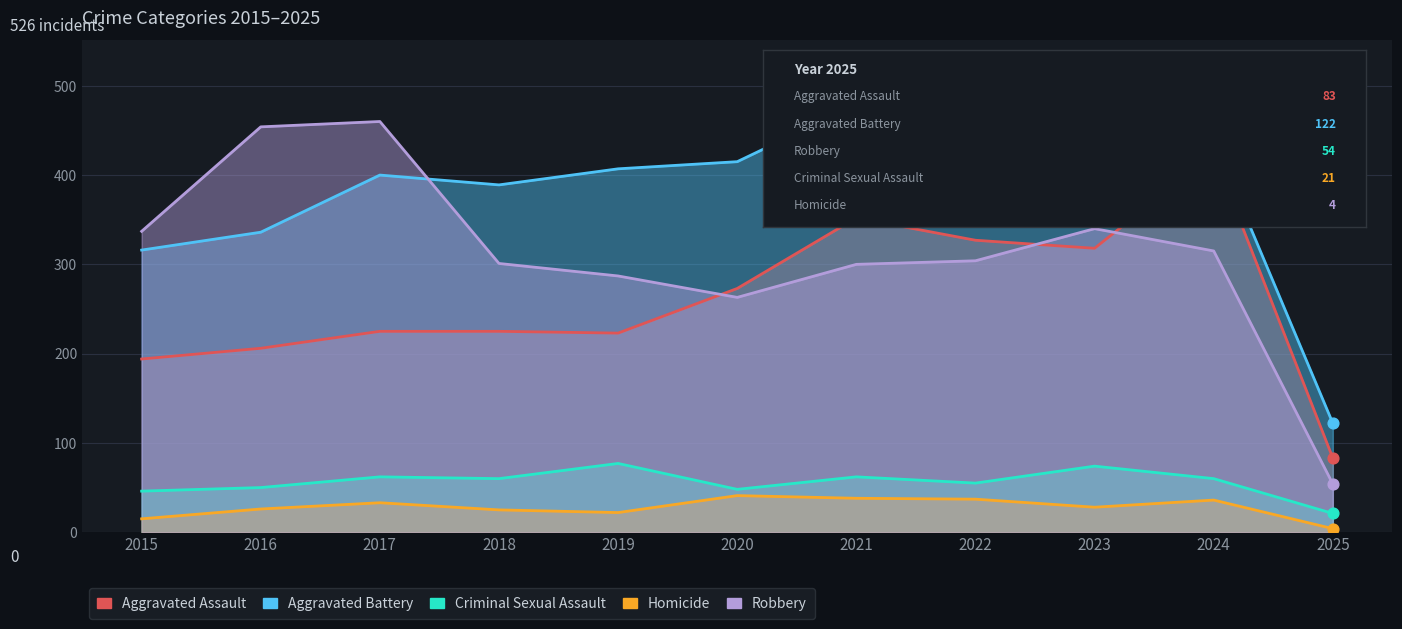

Which series has the widest spread of Y values?

Robbery